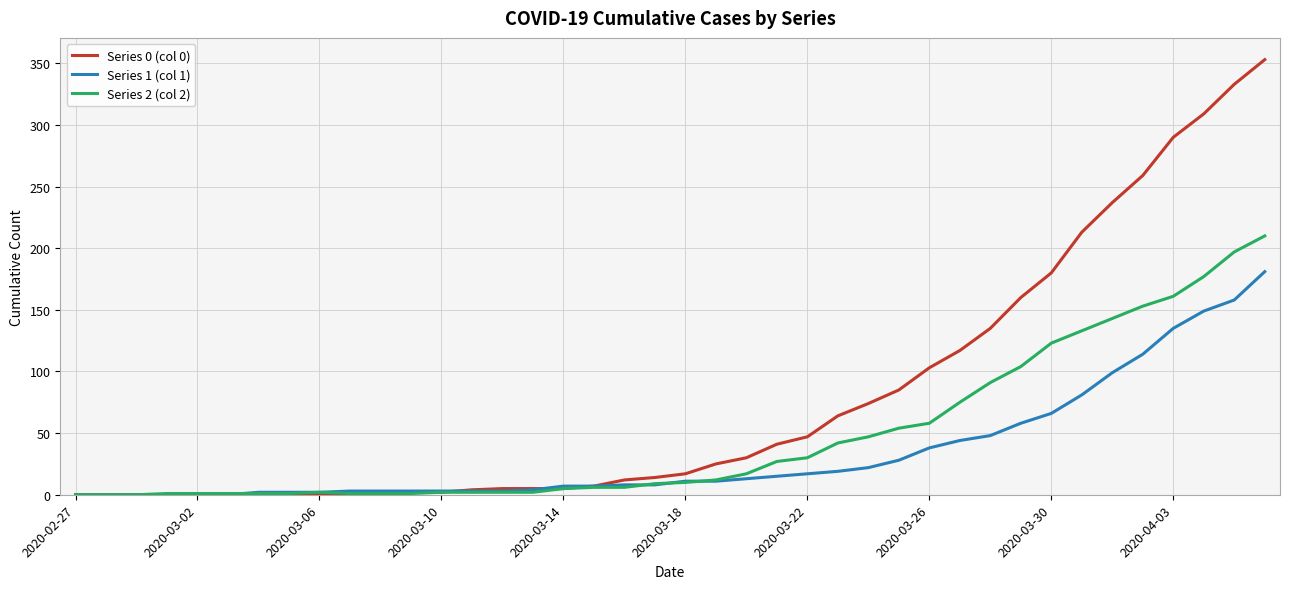

Which series has the largest range (max minus min)?

Series 0 (col 0)